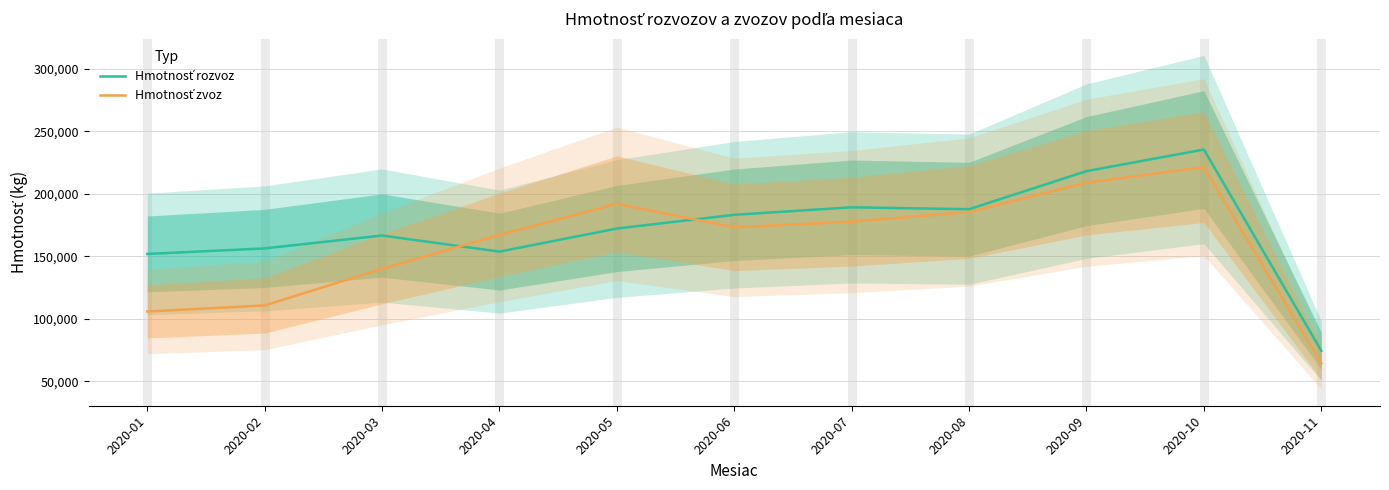

At which label does Hmotnosť rozvoz reach its peak?

2020-10